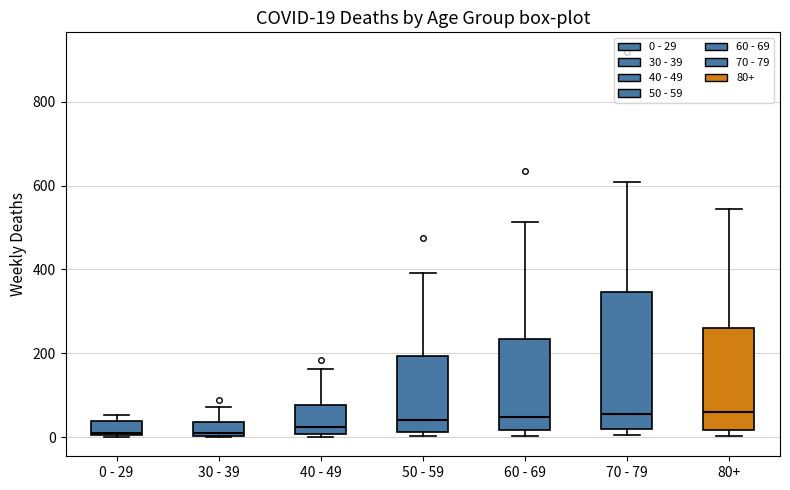

Which box is the tallest, from its lower edge to its upper edge?

70 - 79